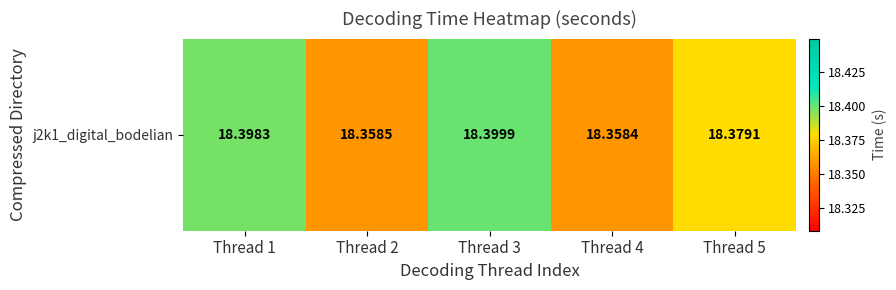

What is the ratio of the value at Thread 5 to the value at Thread 4?

1.0